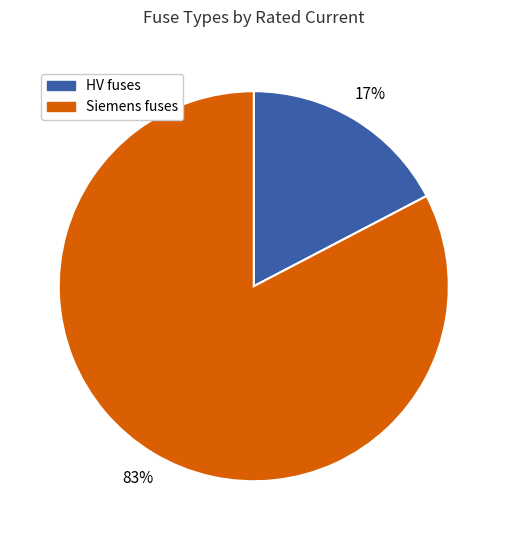

What is the largest slice in the pie chart?

Siemens fuses